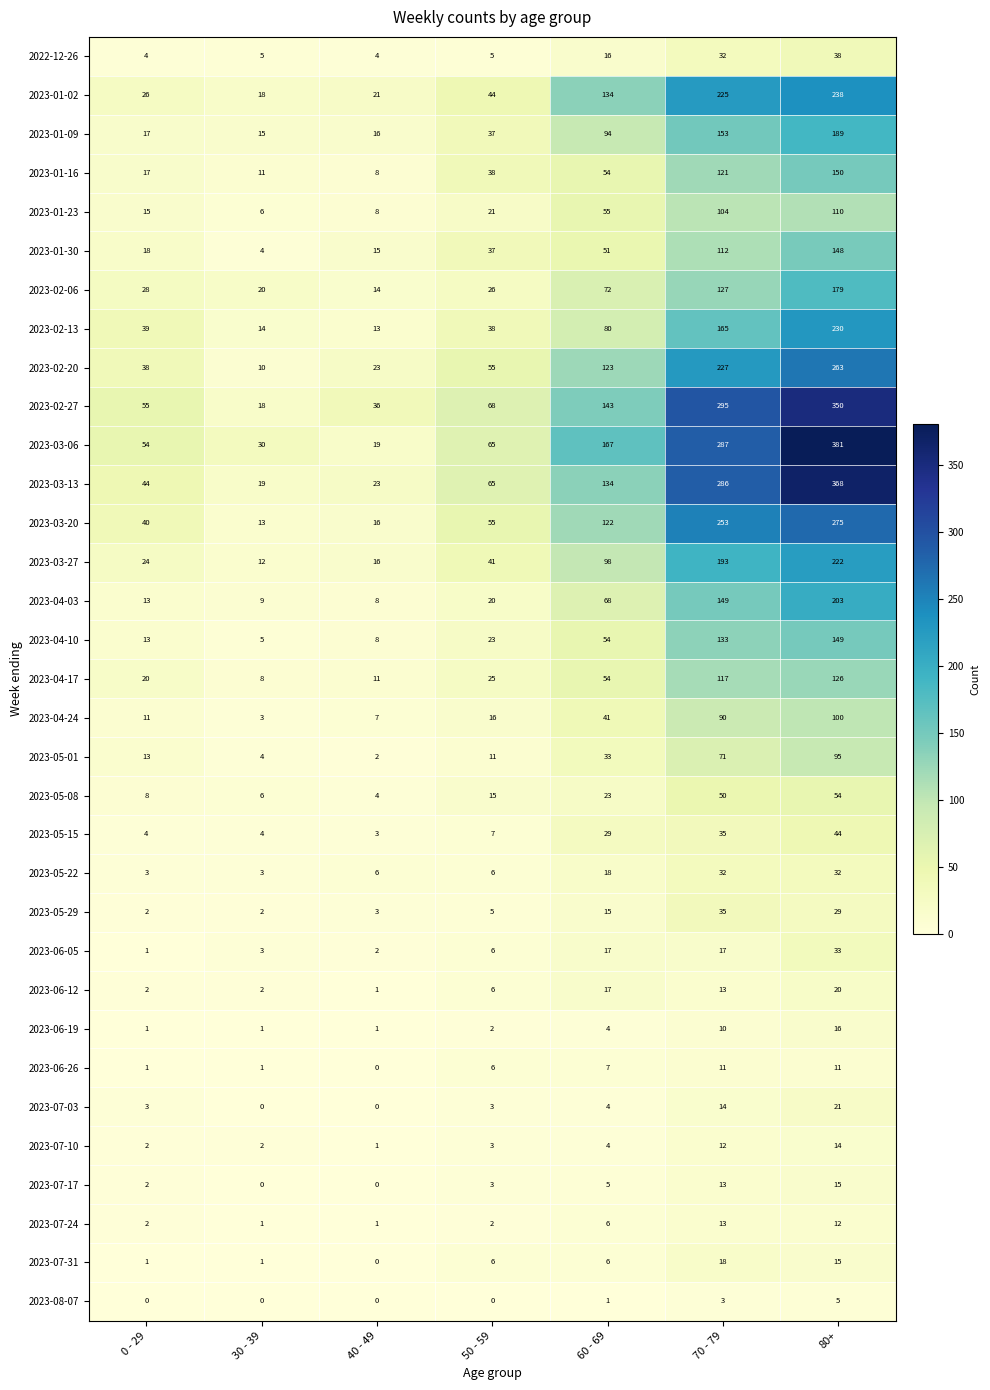

What is the difference between the second highest and second lowest values in the 2023-04-17 series?

106